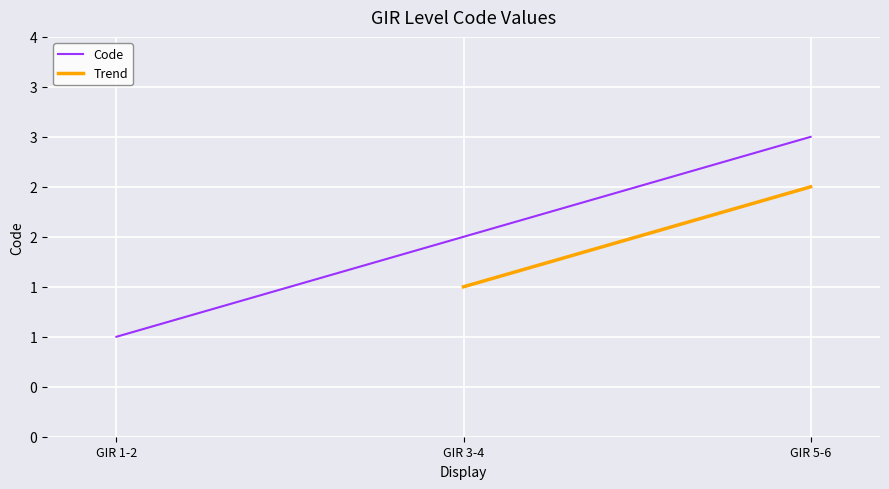

Which category has the lowest value across all series?

GIR 1-2